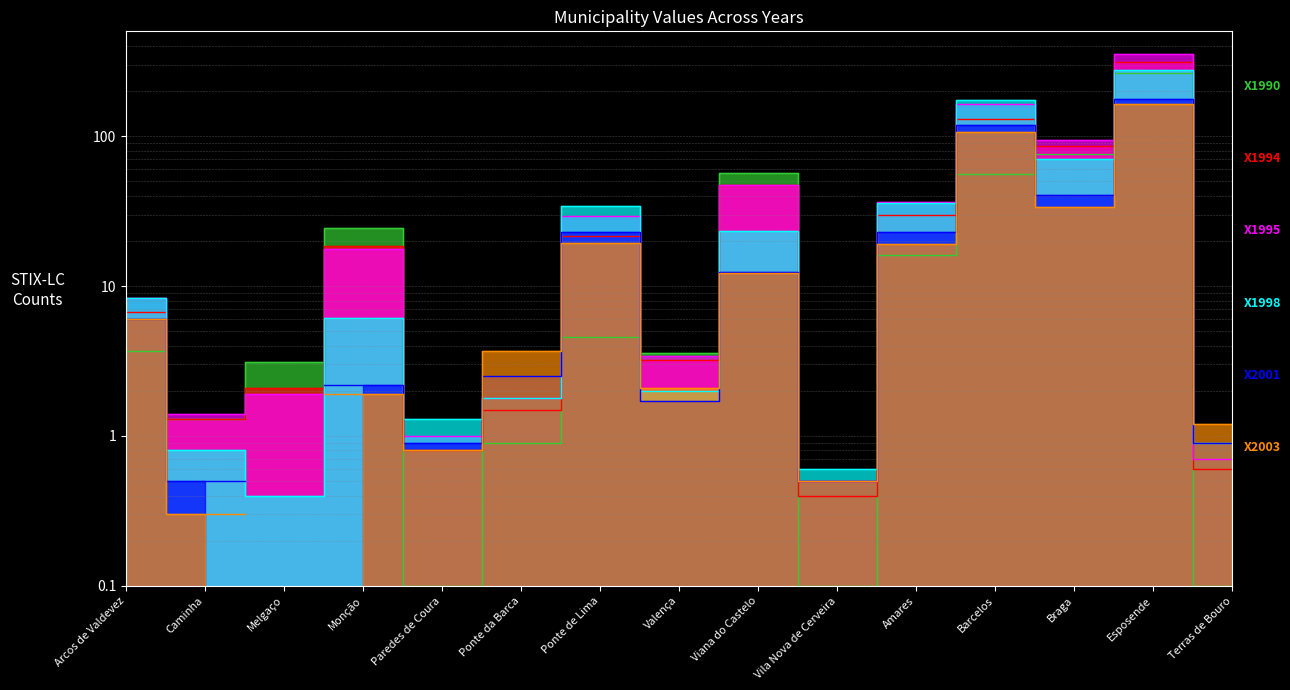

True or false: X1995 and X1994 cross at least once.

True